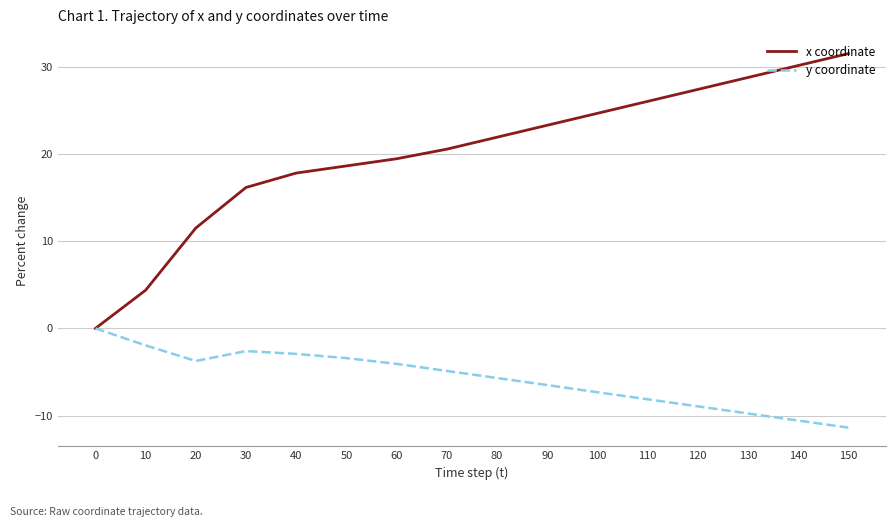

Does the chart display data point markers on the line(s)?

No